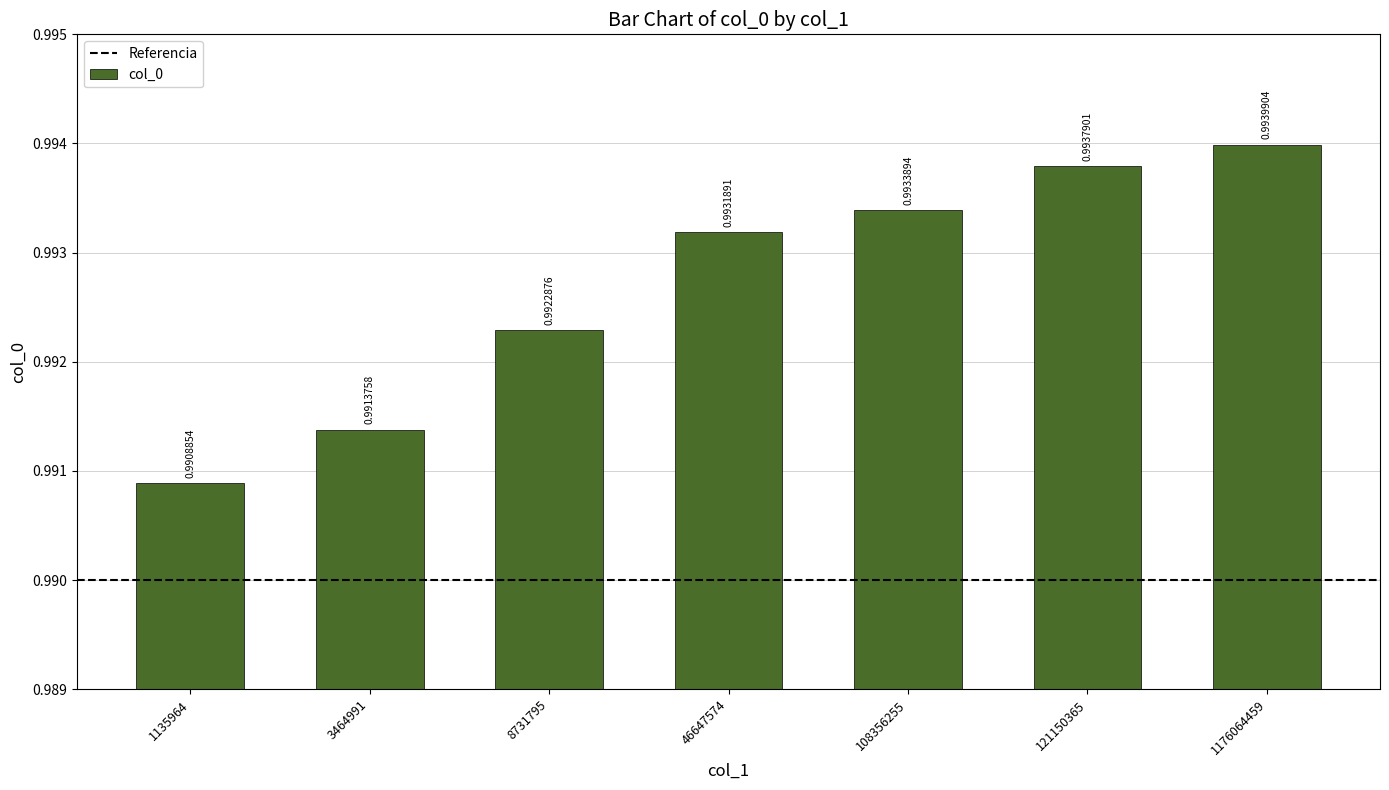

List the labels in order of value, largest first.

1176064459, 121150365, 108356255, 46647574, 8731795, 3464991, 1135964